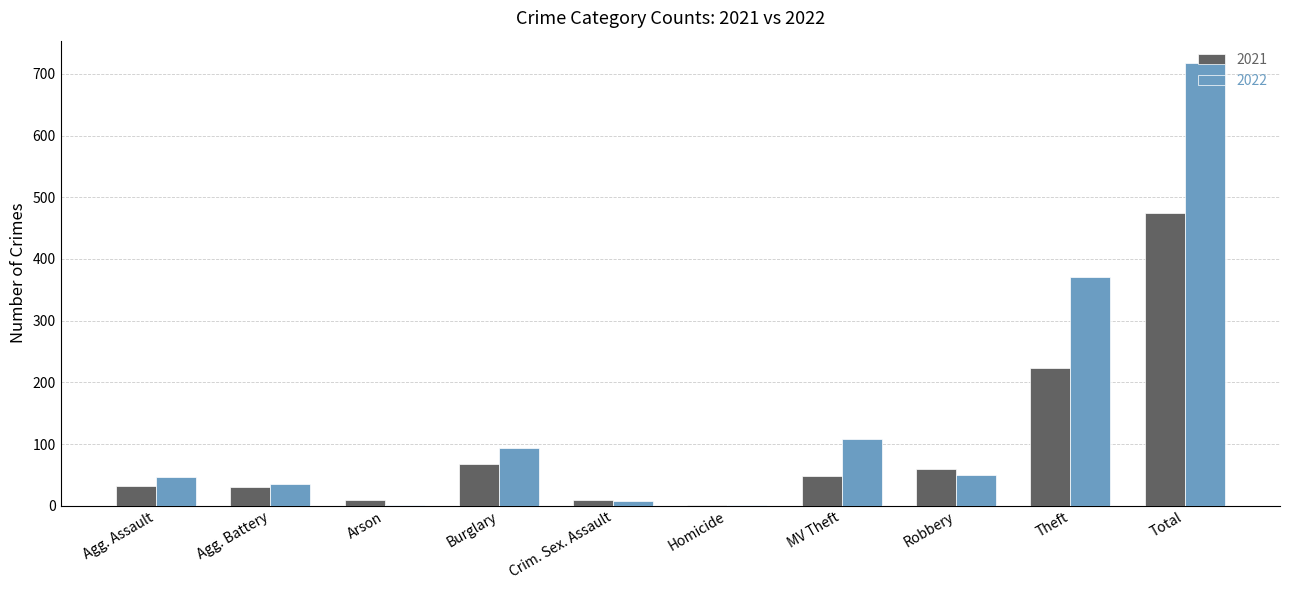

What are all the series names shown in the legend?

2021, 2022